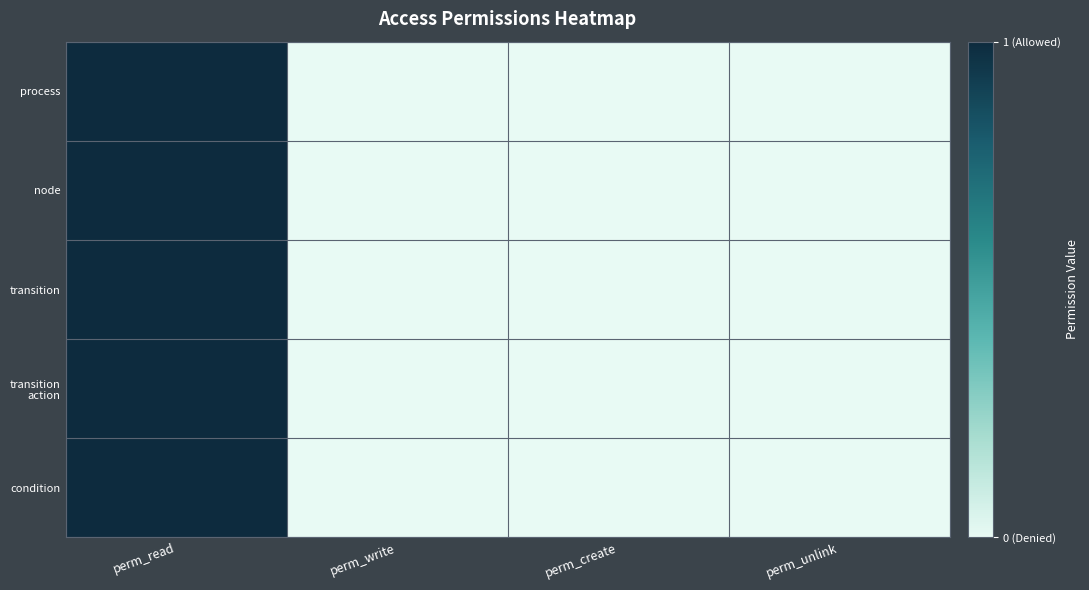

At which label does process reach its peak?

perm_read